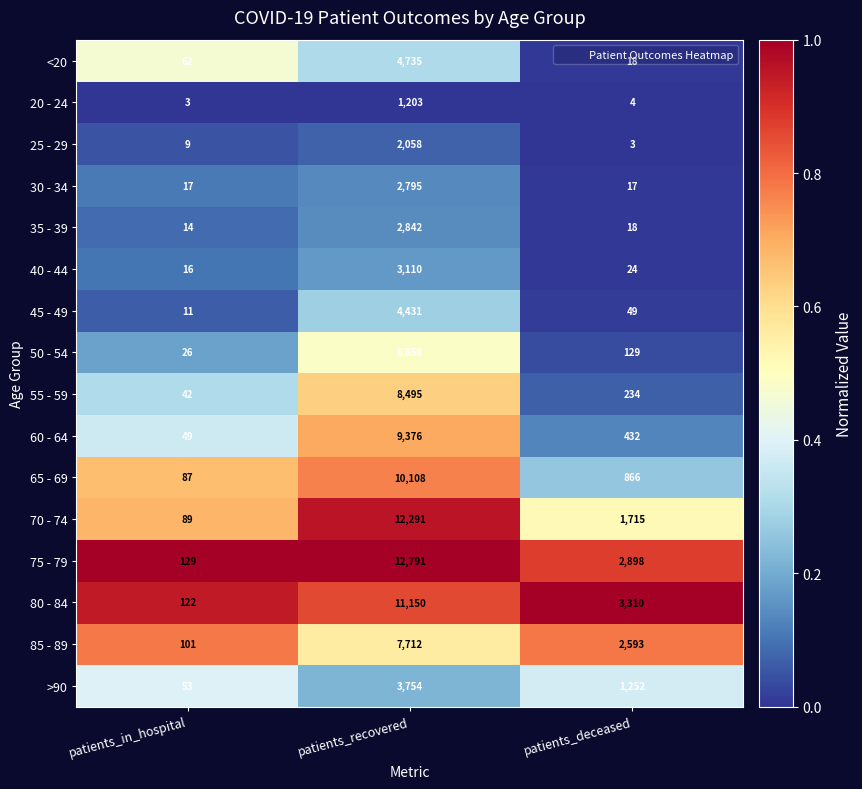

At which category is the sum across all series the highest?

patients_recovered